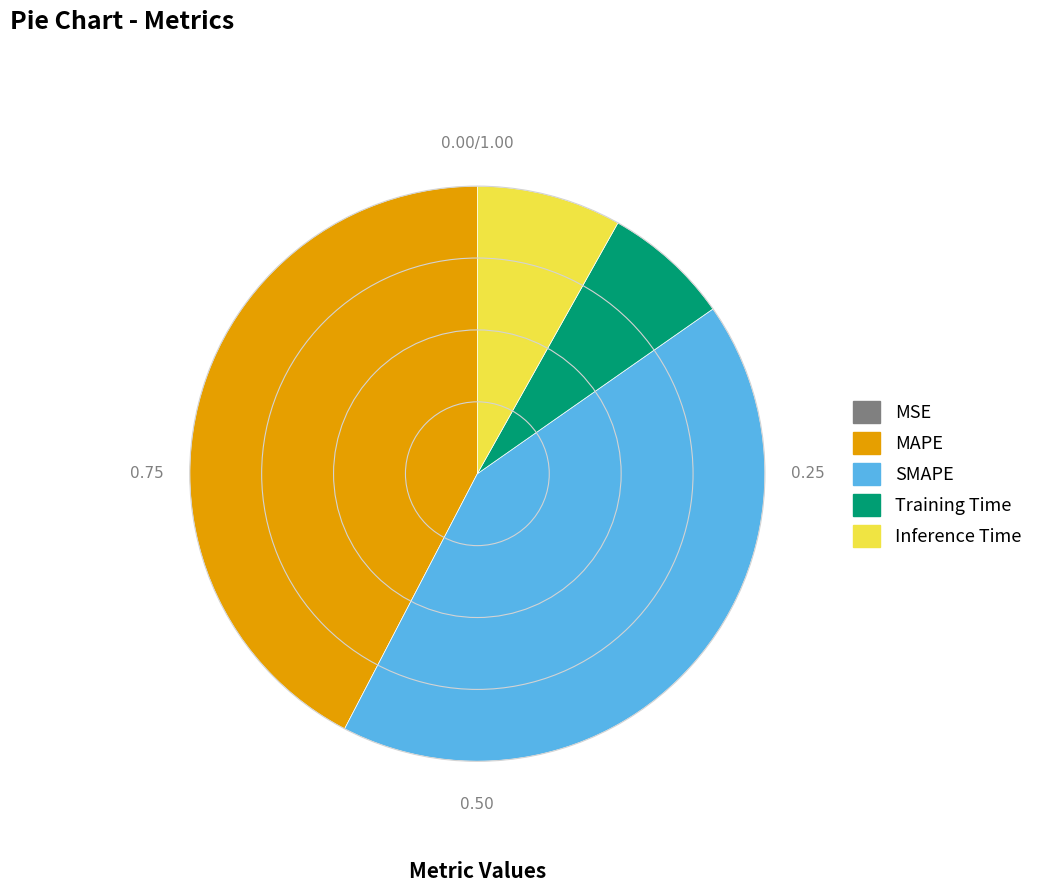

Is there any slice that represents more than half of the pie?

No